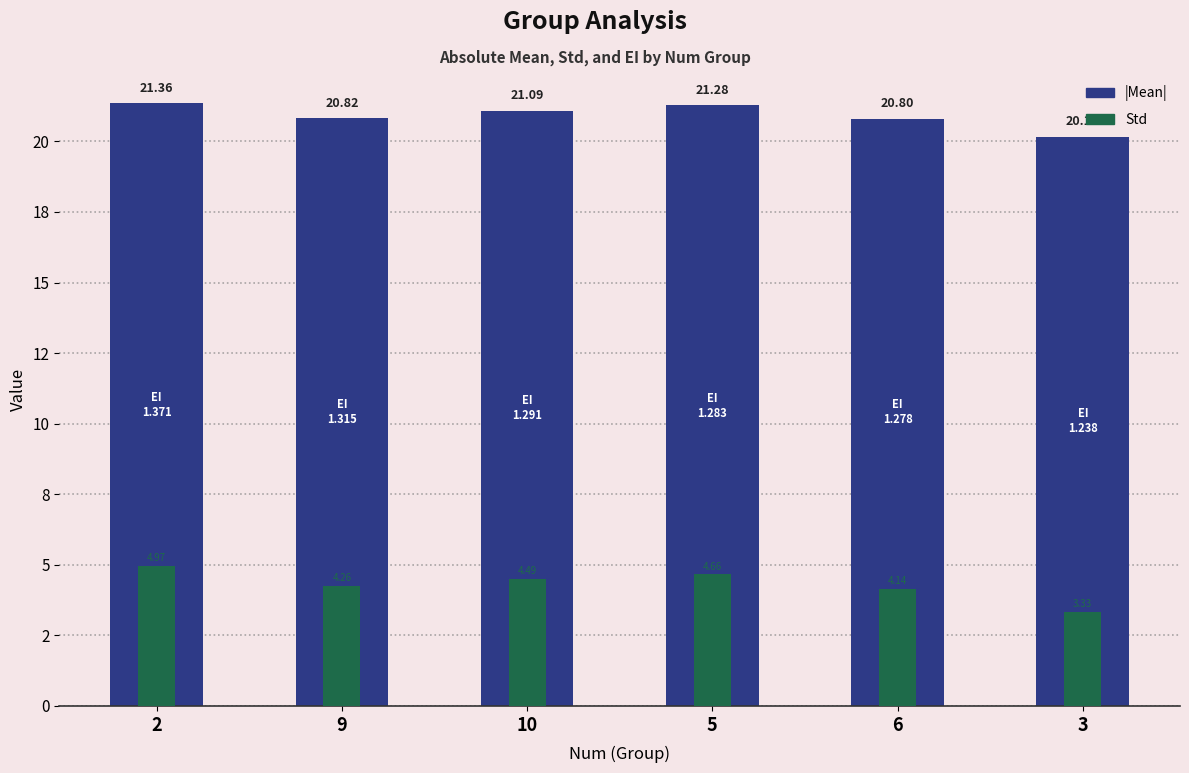

Rank the series at 5 from highest to lowest value.

|Mean|, Std